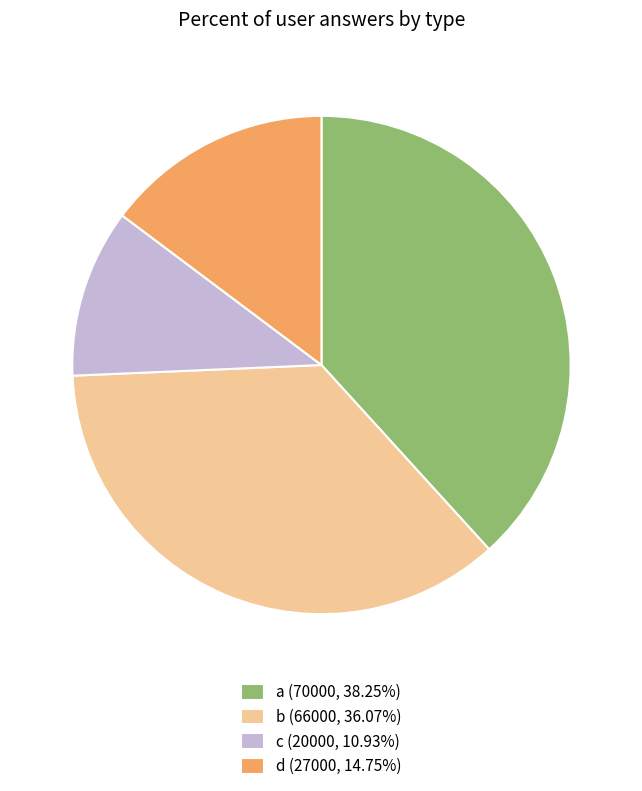

What is the ratio of the value at d (27000, 14.75%) to the value at a (70000, 38.25%)?

0.4